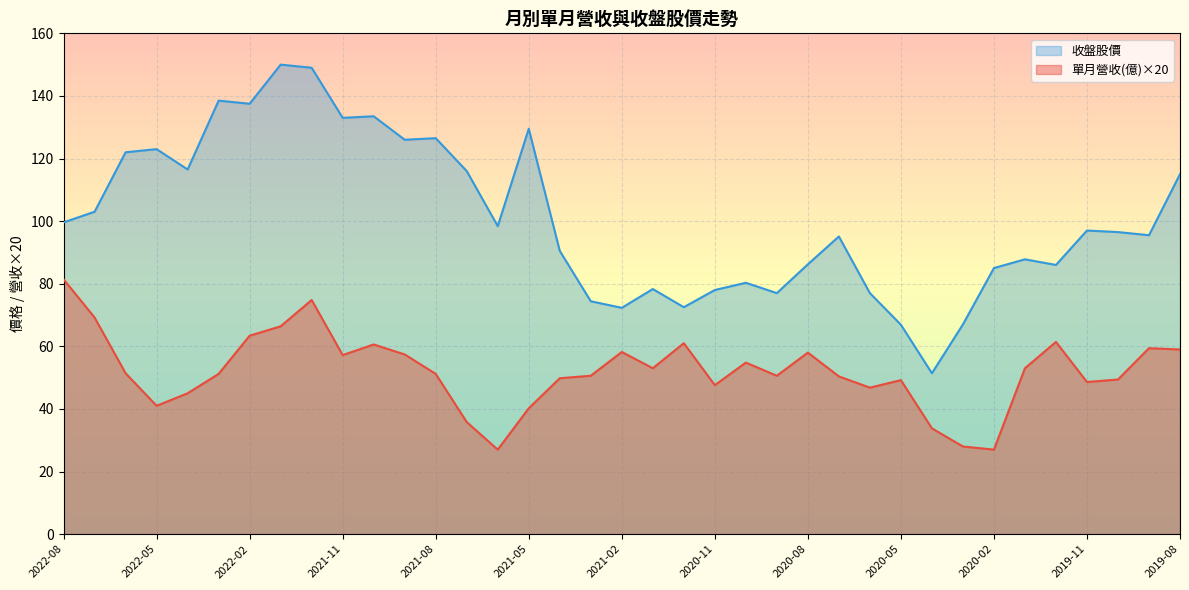

At which label does 收盤股價 first exceed 96?

2022-08